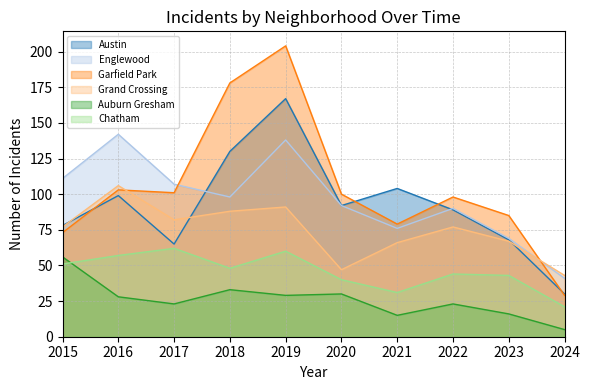

Which category has the highest value in the Austin series?

2019